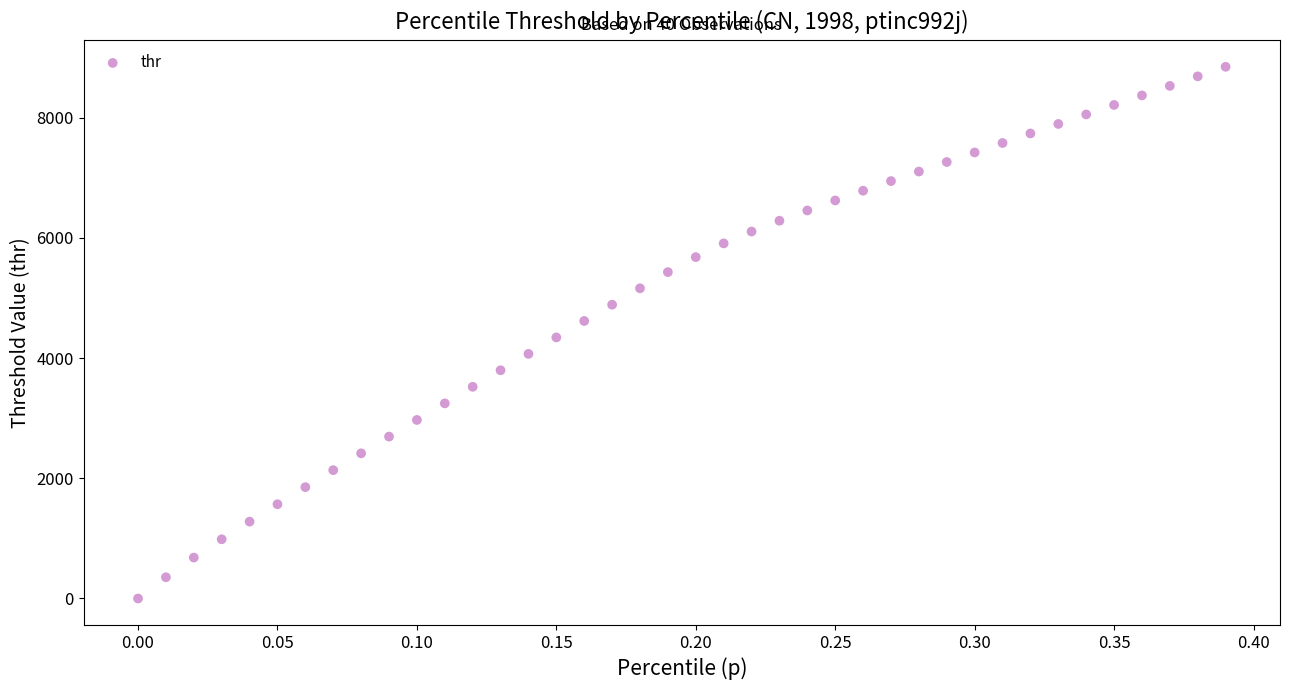

What is the range of X values (max minus min)?

0.4